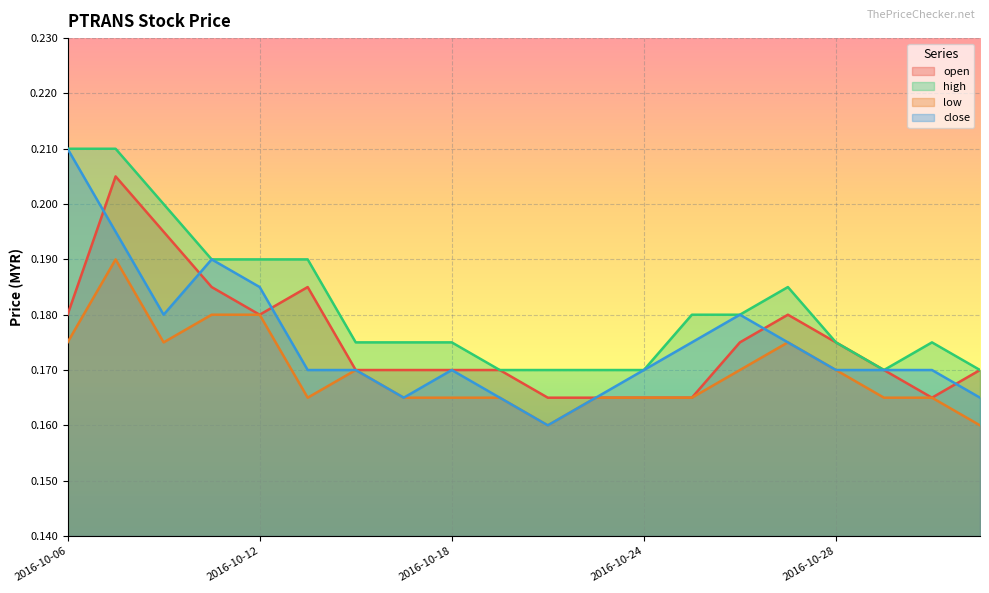

The close series shows 0.3 at 2016-10-12. True or false?

False